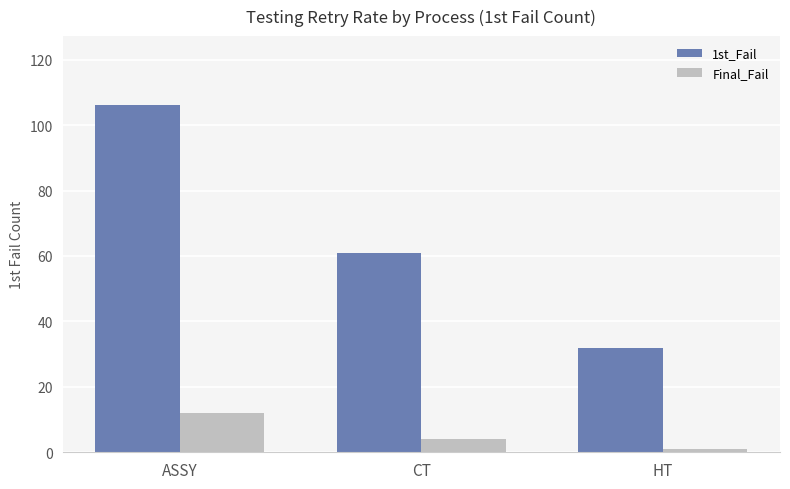

Rank the categories by Final_Fail value from lowest to highest.

HT, CT, ASSY